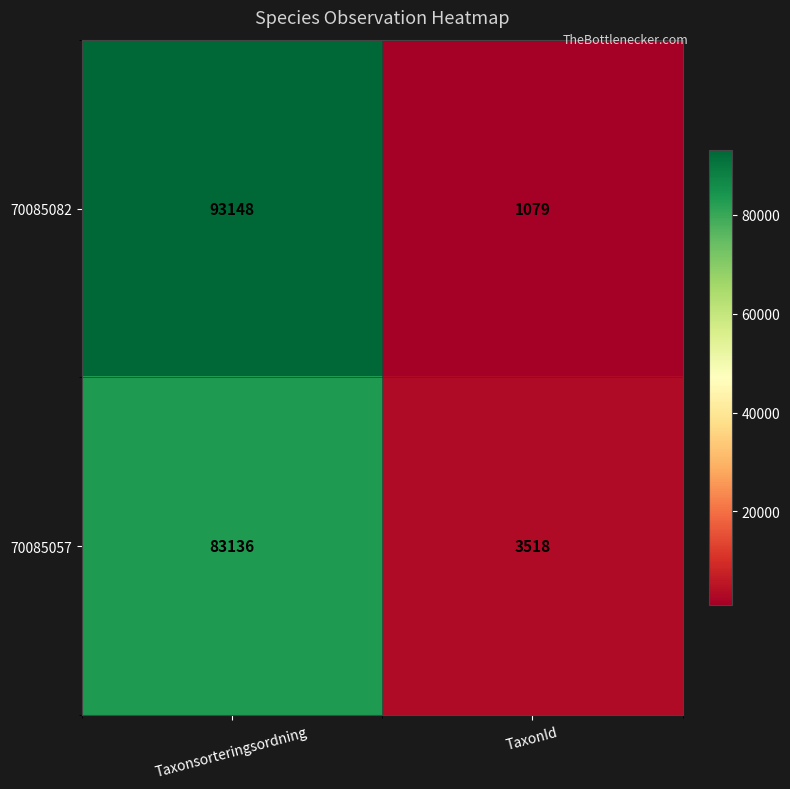

Which series has the largest total across all categories?

70085082